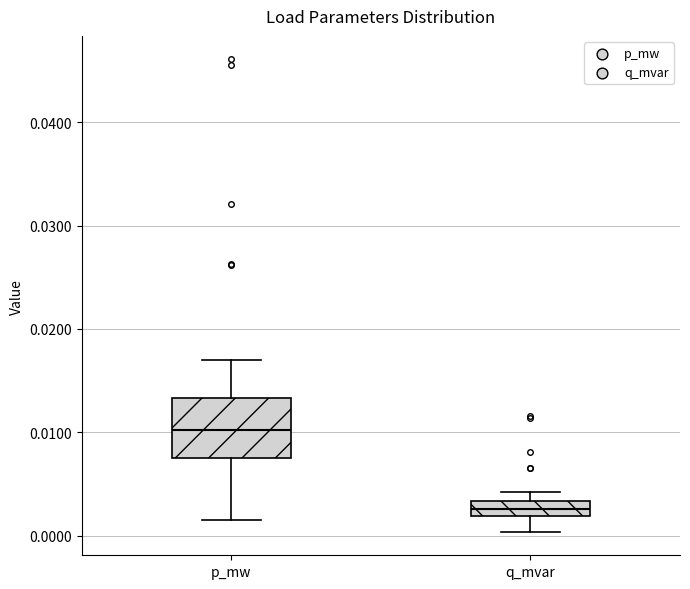

Which box has the lowest median line?

q_mvar